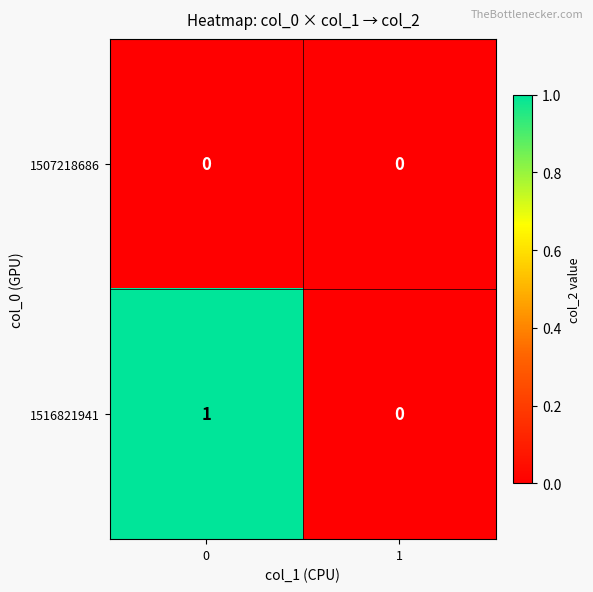

Reading left to right, extract all data points from this chart.

1507218686: 0=0	1=0
1516821941: 0=1	1=0